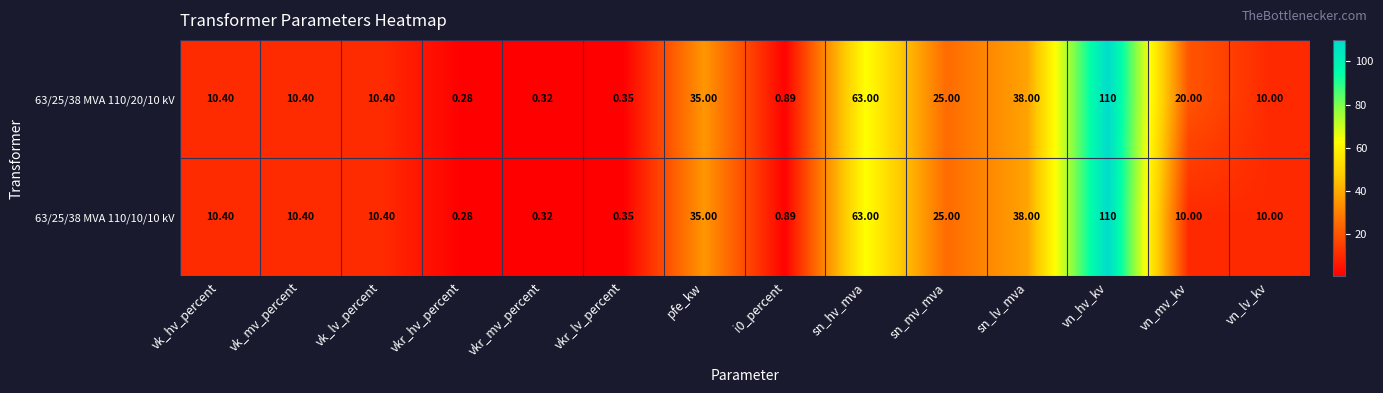

What is the greatest value displayed?

110.0